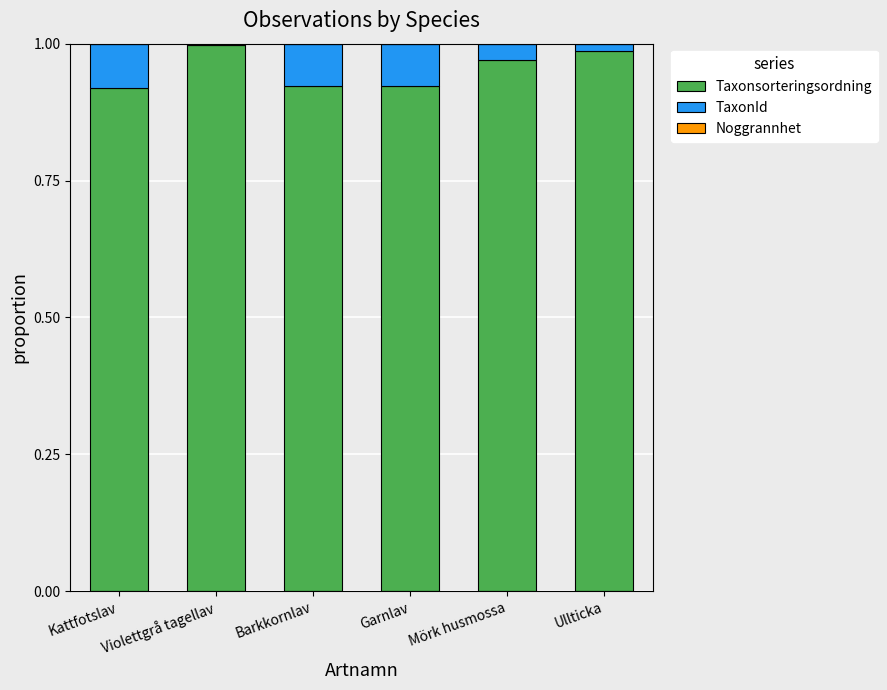

True or false: Taxonsorteringsordning has a value of 1.5 at Mörk husmossa.

False